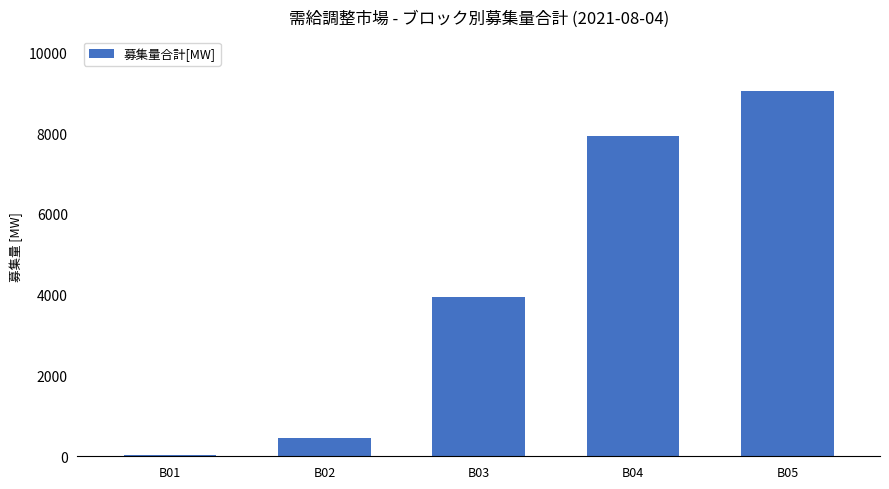

Which category has the highest value across all series?

B05